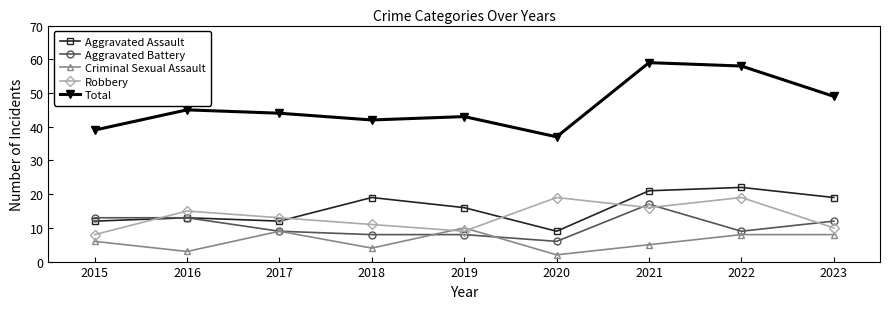

True or false: Robbery has more than 0 points higher than both neighbors.

True